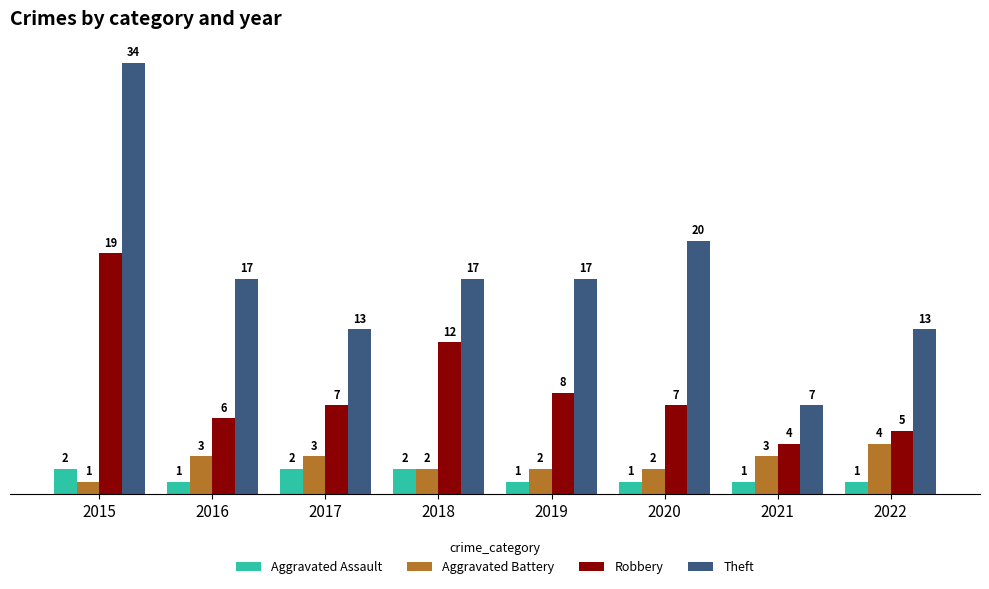

Which series has the widest spread of values?

Theft